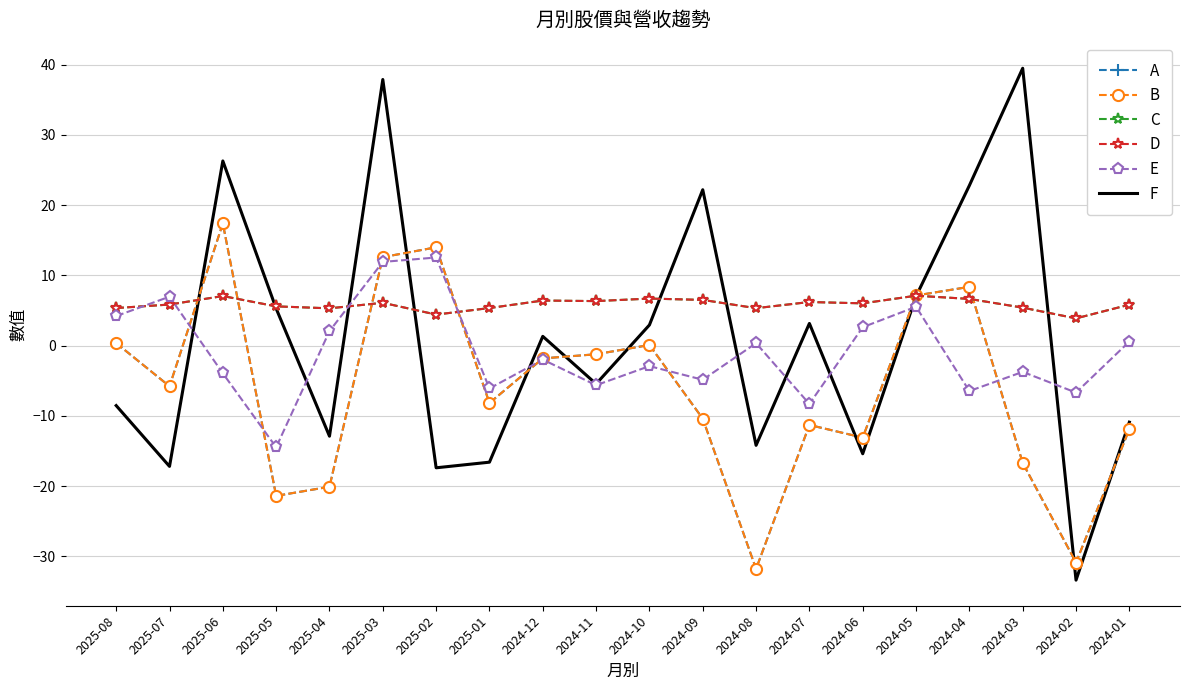

What is the highest value of the B series?

17.4